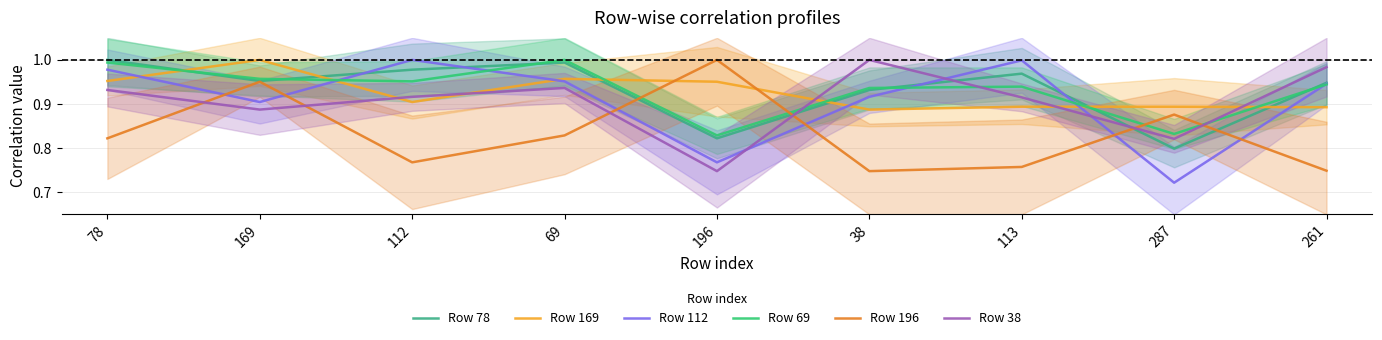

Between which two adjacent categories do Row 112 and Row 78 first intersect?

169 and 112